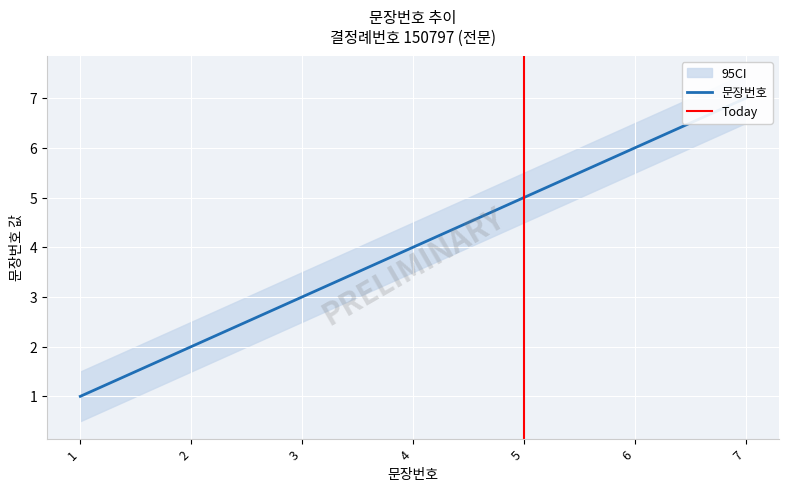

True or false: there are more than 0 points higher than both neighbors.

False